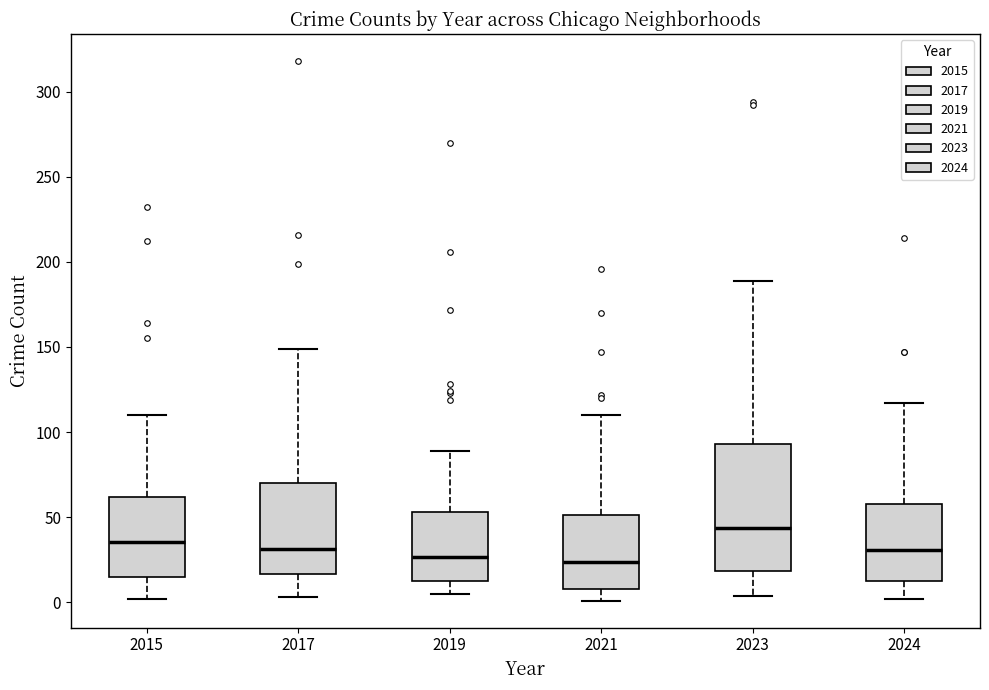

Comparing the boxes themselves (not the whiskers), which one is the tallest?

2023